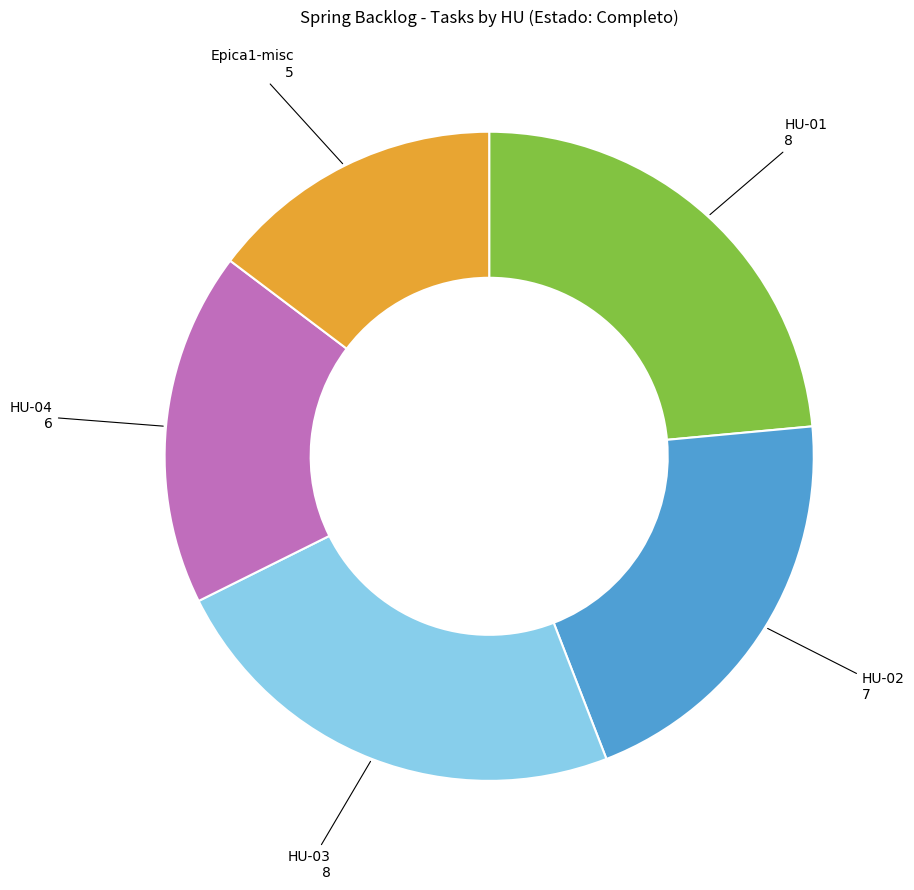

Is there any slice that represents more than half of the pie?

No